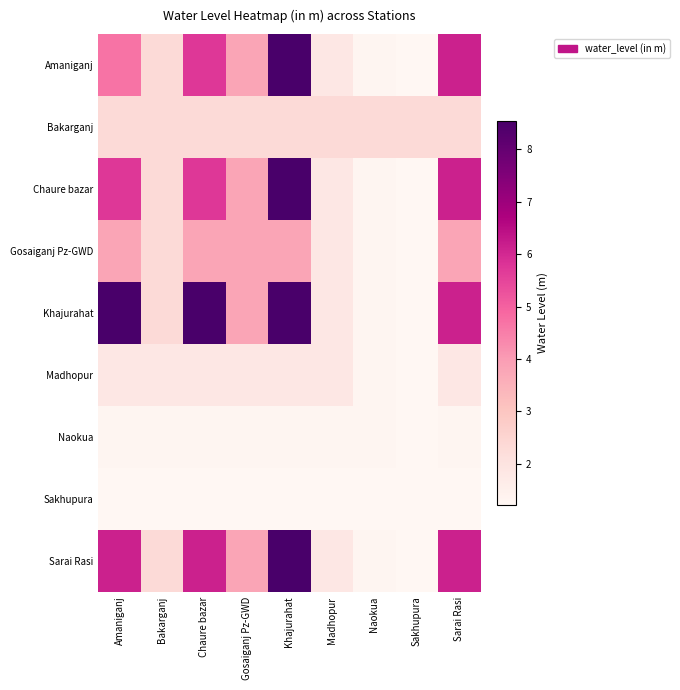

Reading right to left, list all the values displayed in this chart.

Amaniganj: Sarai Rasi=6.1	Sakhupura=1.2	Naokua=1.3	Madhopur=1.8	Khajurahat=8.6	Gosaiganj Pz-GWD=3.8	Chaure bazar=5.7	Bakarganj=2.3	Amaniganj=4.7
Bakarganj: Sarai Rasi=2.3	Sakhupura=2.3	Naokua=2.3	Madhopur=2.3	Khajurahat=2.3	Gosaiganj Pz-GWD=2.3	Chaure bazar=2.3	Bakarganj=2.3	Amaniganj=2.3
Chaure bazar: Sarai Rasi=6.1	Sakhupura=1.2	Naokua=1.3	Madhopur=1.8	Khajurahat=8.6	Gosaiganj Pz-GWD=3.8	Chaure bazar=5.7	Bakarganj=2.3	Amaniganj=5.7
Gosaiganj Pz-GWD: Sarai Rasi=3.8	Sakhupura=1.2	Naokua=1.3	Madhopur=1.8	Khajurahat=3.8	Gosaiganj Pz-GWD=3.8	Chaure bazar=3.8	Bakarganj=2.3	Amaniganj=3.8
Khajurahat: Sarai Rasi=6.1	Sakhupura=1.2	Naokua=1.3	Madhopur=1.8	Khajurahat=8.6	Gosaiganj Pz-GWD=3.8	Chaure bazar=8.6	Bakarganj=2.3	Amaniganj=8.6
Madhopur: Sarai Rasi=1.8	Sakhupura=1.2	Naokua=1.3	Madhopur=1.8	Khajurahat=1.8	Gosaiganj Pz-GWD=1.8	Chaure bazar=1.8	Bakarganj=1.8	Amaniganj=1.8
Naokua: Sarai Rasi=1.3	Sakhupura=1.2	Naokua=1.3	Madhopur=1.3	Khajurahat=1.3	Gosaiganj Pz-GWD=1.3	Chaure bazar=1.3	Bakarganj=1.3	Amaniganj=1.3
Sakhupura: Sarai Rasi=1.2	Sakhupura=1.2	Naokua=1.2	Madhopur=1.2	Khajurahat=1.2	Gosaiganj Pz-GWD=1.2	Chaure bazar=1.2	Bakarganj=1.2	Amaniganj=1.2
Sarai Rasi: Sarai Rasi=6.1	Sakhupura=1.2	Naokua=1.3	Madhopur=1.8	Khajurahat=8.6	Gosaiganj Pz-GWD=3.8	Chaure bazar=6.1	Bakarganj=2.3	Amaniganj=6.1